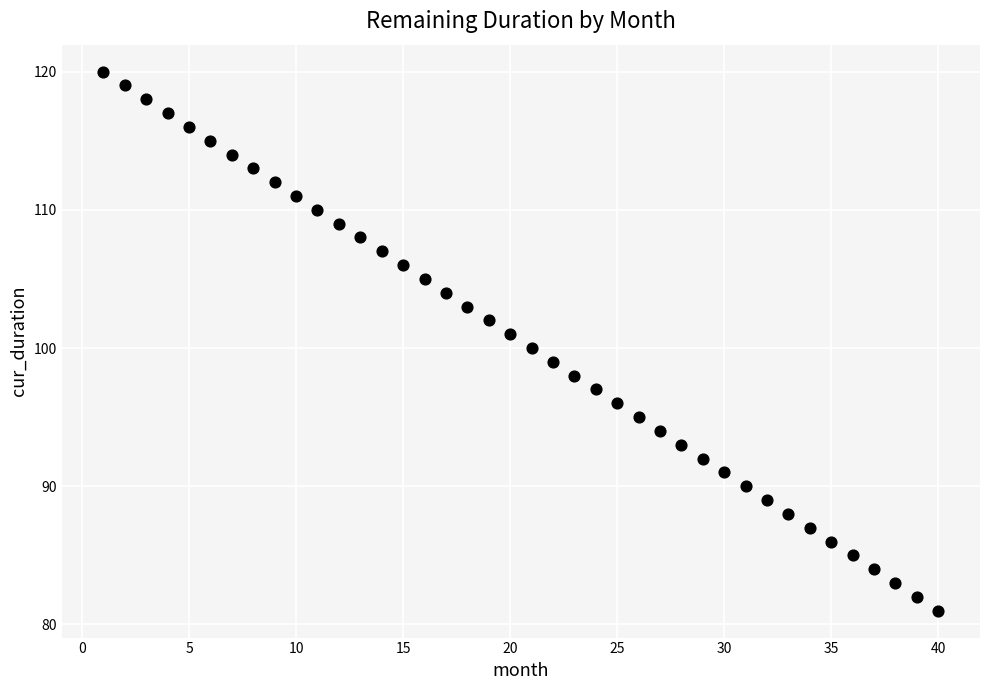

What is the range of X values (max minus min)?

39